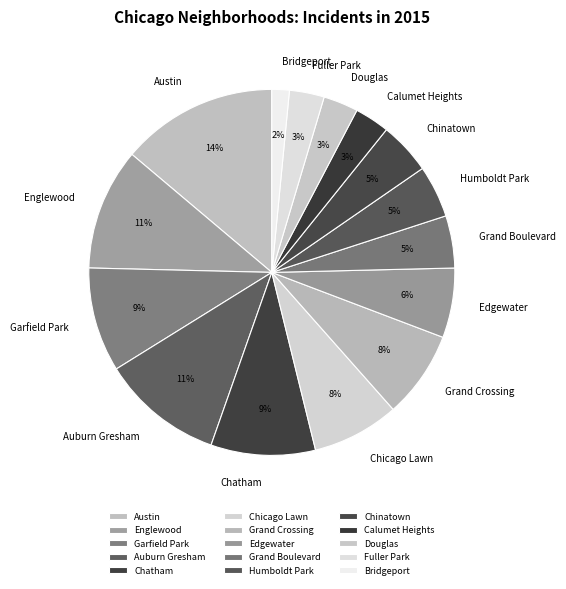

To the nearest percent, what is the combined percentage of Edgewater and Auburn Gresham?

17%